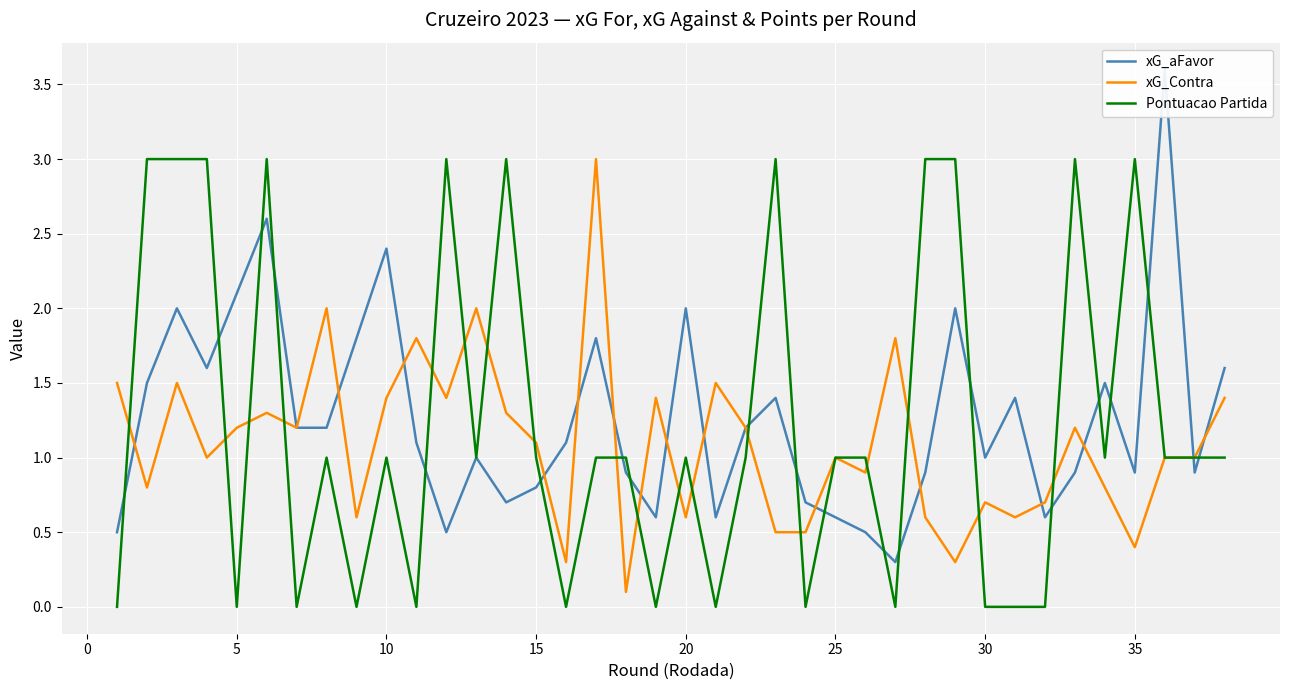

True or false: xG_Contra has more than 0 interior local peaks.

True